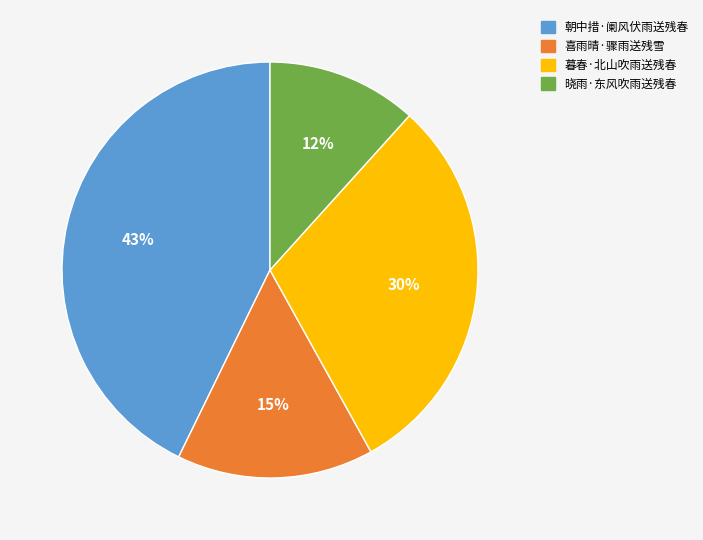

What is the largest slice in the pie chart?

朝中措·阑风伏雨送残春